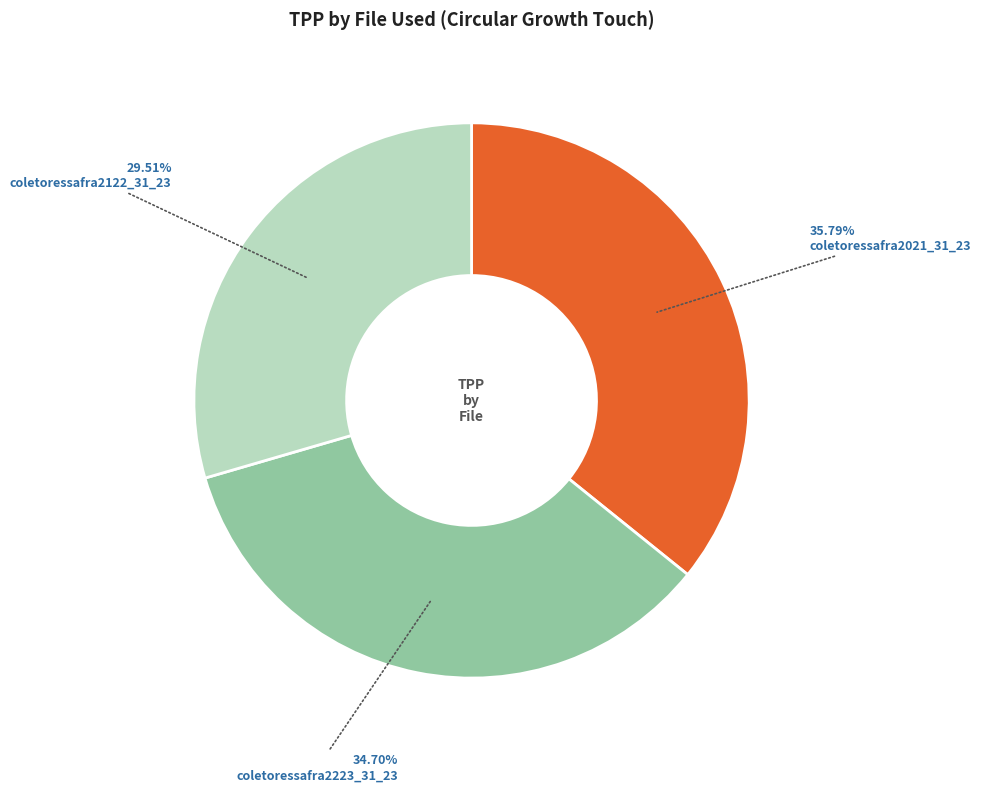

Between coletoressafra2223_31_23 and coletoressafra2021_31_23, which is larger?

coletoressafra2021_31_23